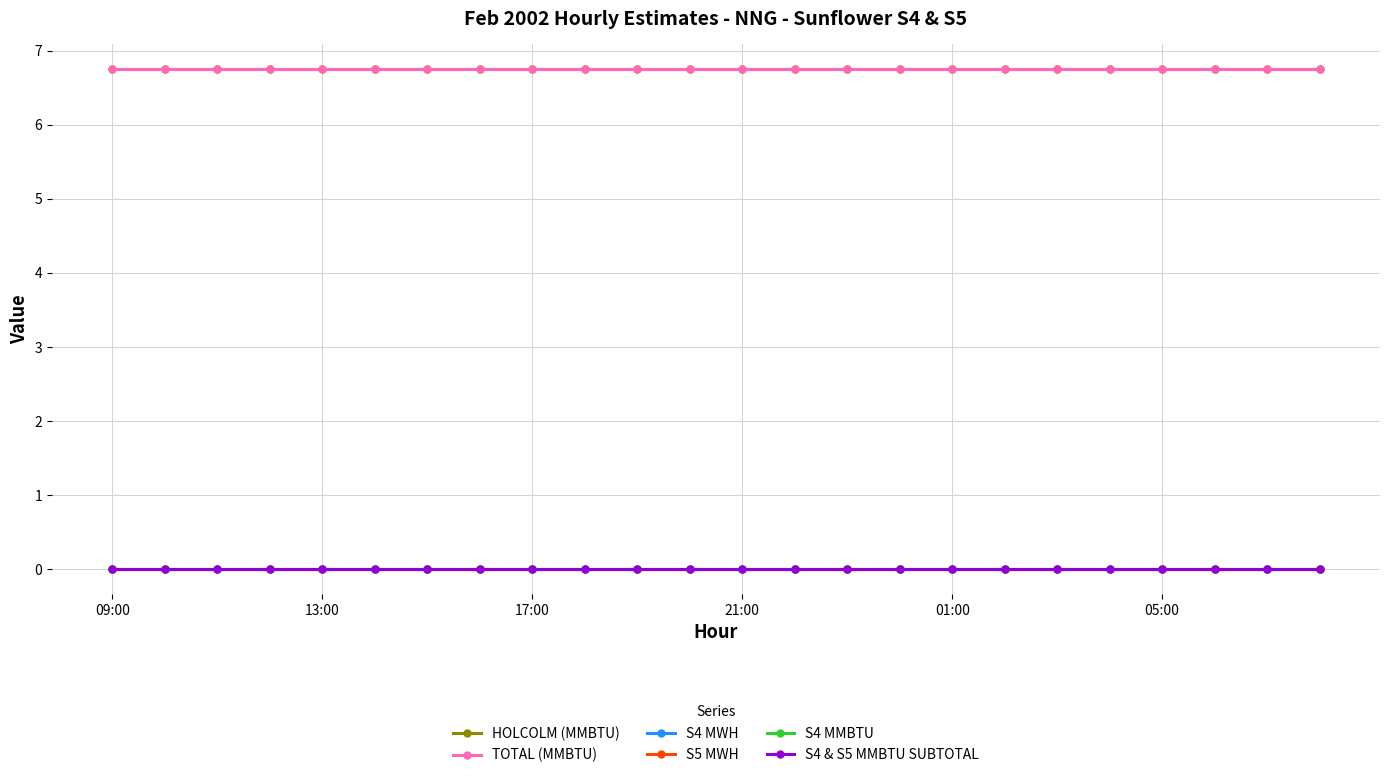

List the series in order of their peak value, highest first.

HOLCOLM (MMBTU), TOTAL (MMBTU), S4 MWH, S5 MWH, S4 MMBTU, S4 & S5 MMBTU SUBTOTAL